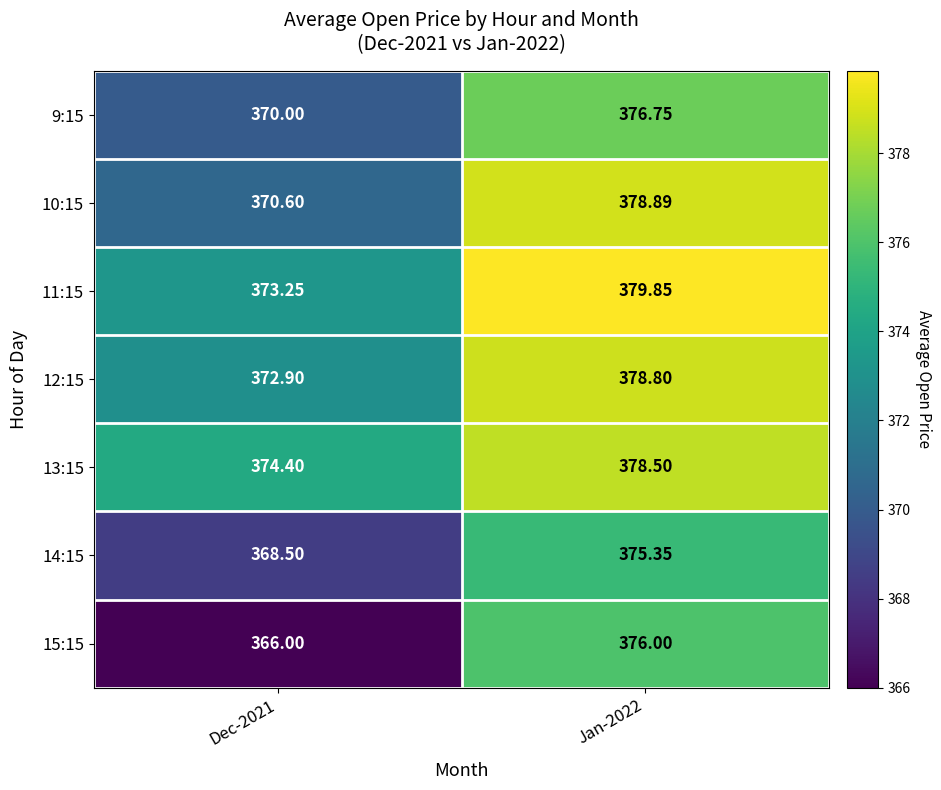

At Dec-2021, list the series in order from smallest to largest.

15:15, 14:15, 9:15, 10:15, 12:15, 11:15, 13:15